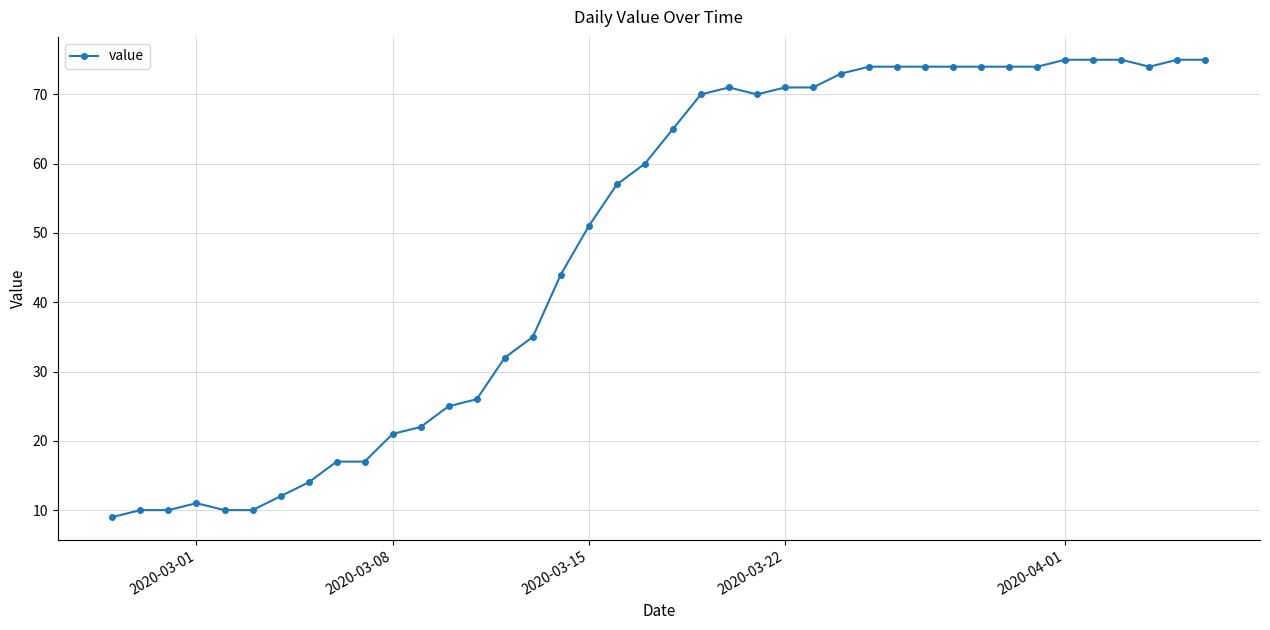

What is the difference between the second highest and minimum values?

66